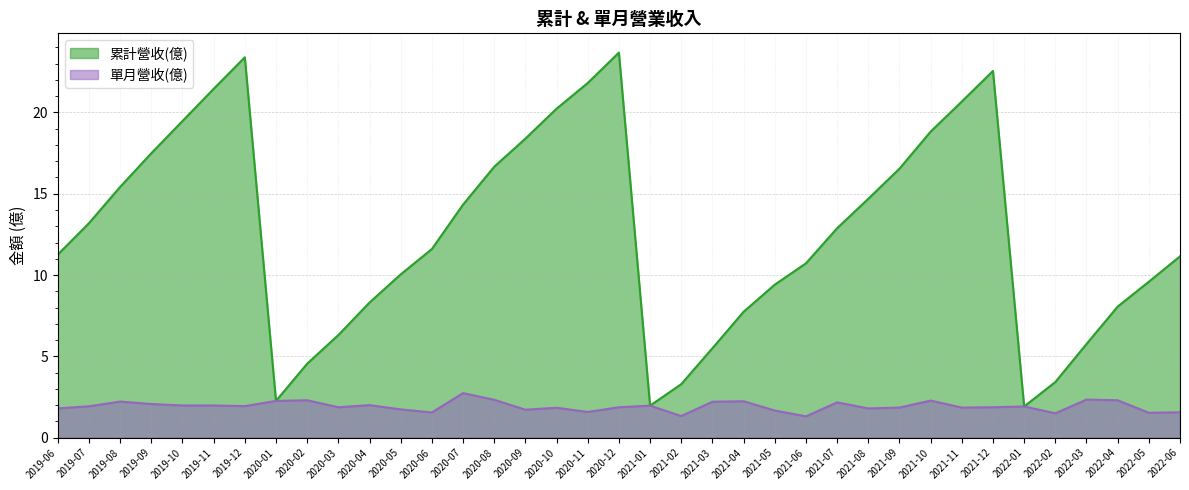

Which series has the largest total across all categories?

累計營收(億)